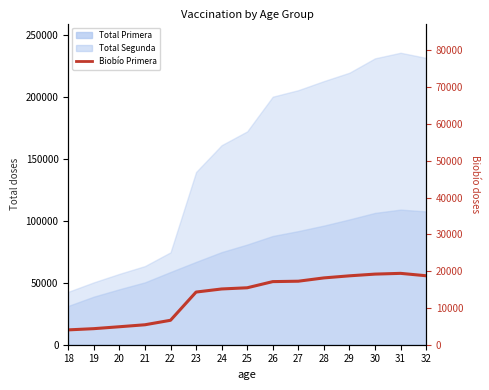

Does the chart display data point markers on the line(s)?

No